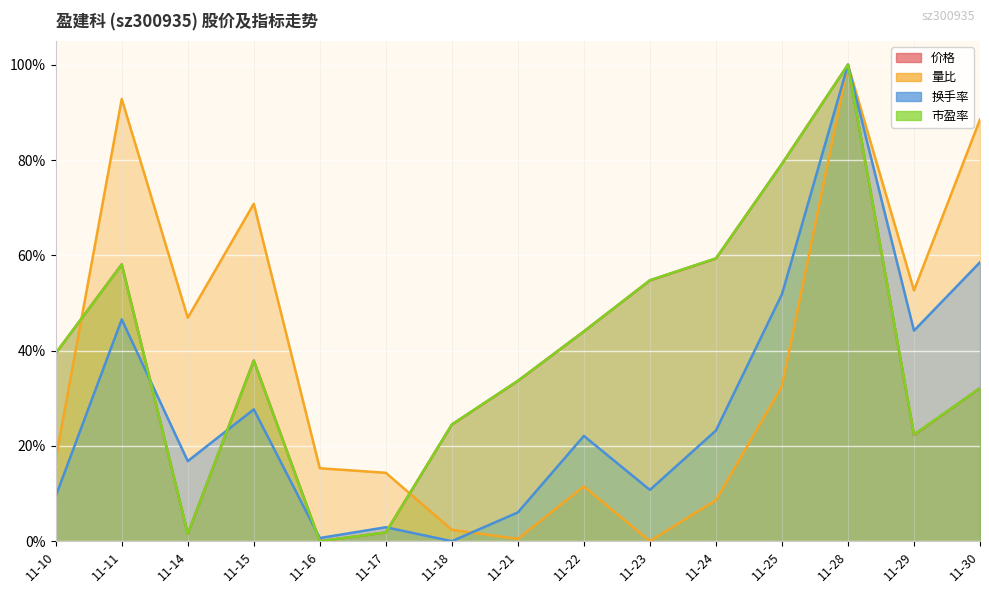

What is the sum of all 价格 values?

5.9